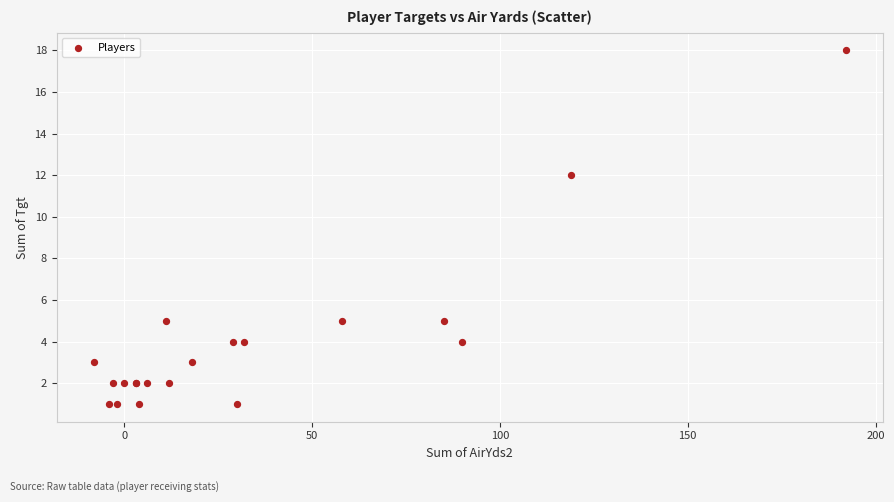

What Y value in the scatter plot is closest to 9?

12